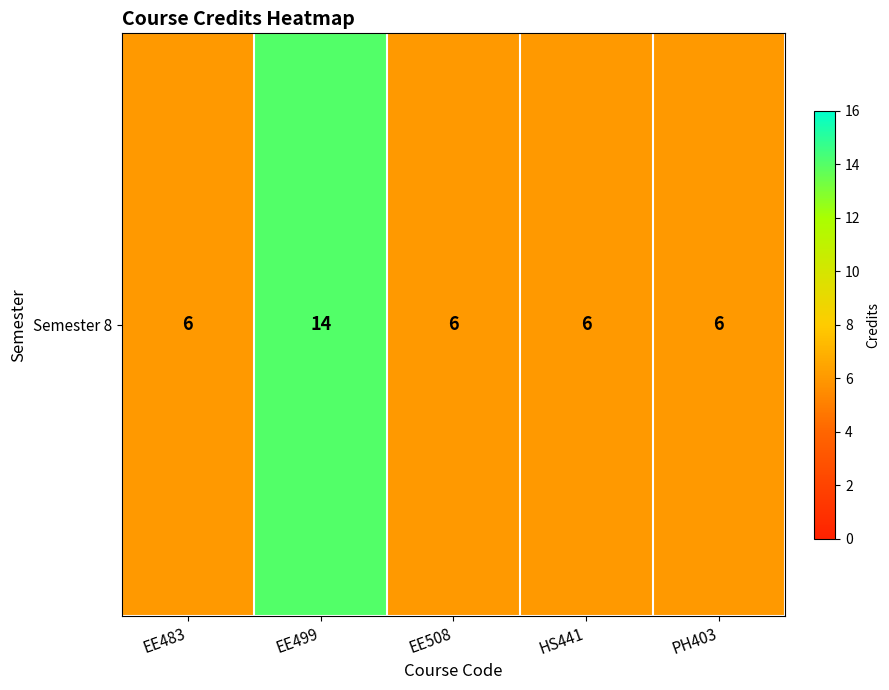

True or false: the data shows 6 at EE508.

True